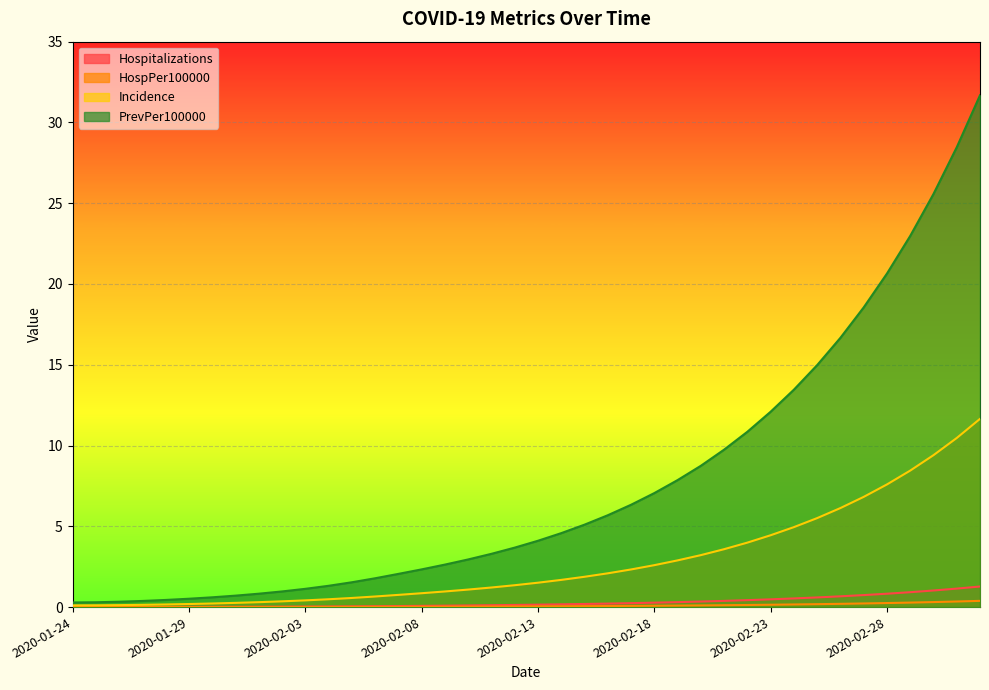

Is the value of Hospitalizations at 2020-02-25 greater than the value of Incidence at 2020-02-07?

No